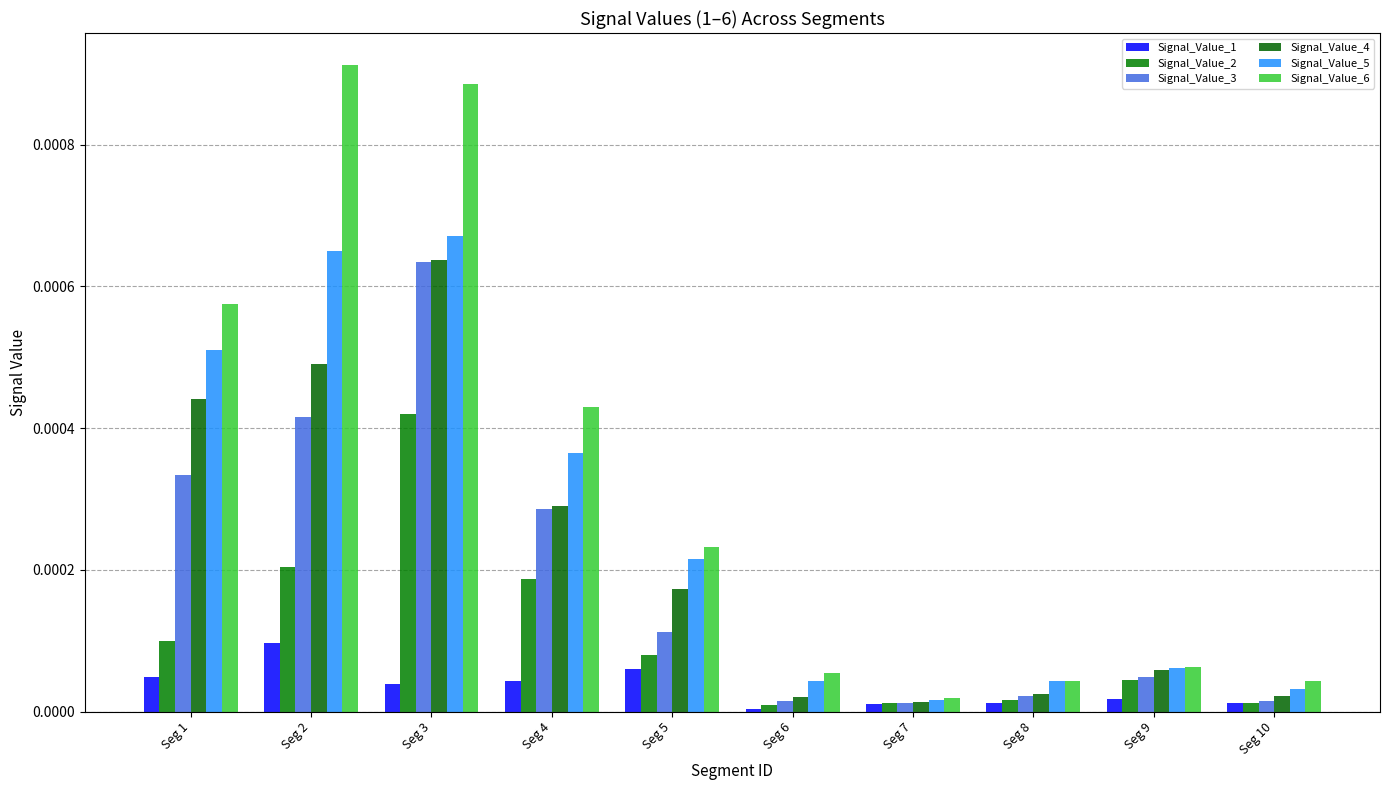

The Signal_Value_1 series shows 0.0 at Seg 8. True or false?

False